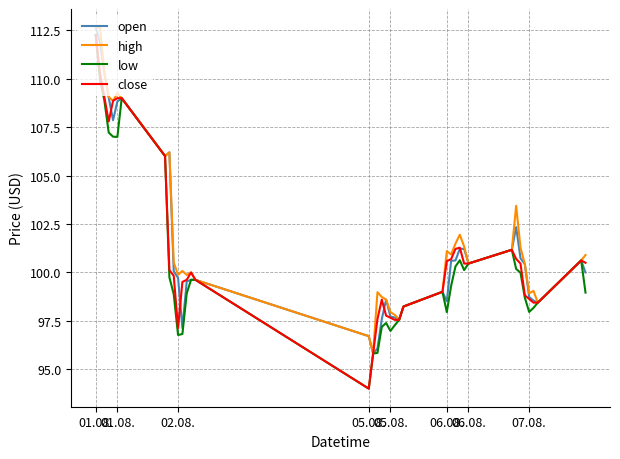

What is the maximum value shown in the chart?

112.7